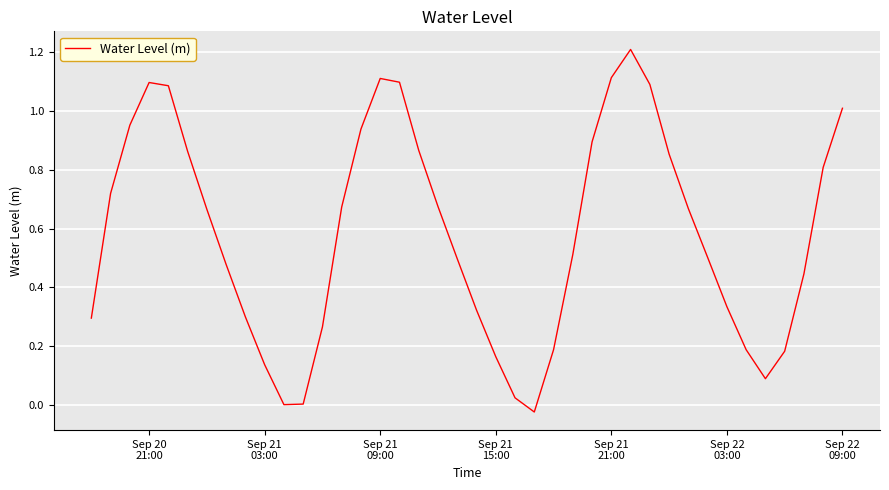

What is the difference between the maximum and minimum values?

1.2